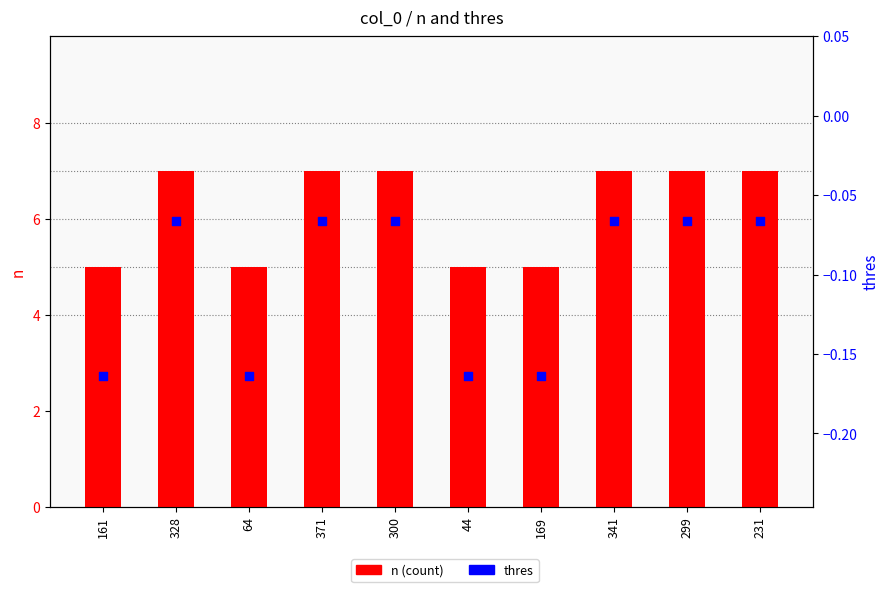

Which series contains the lowest Y value?

thres